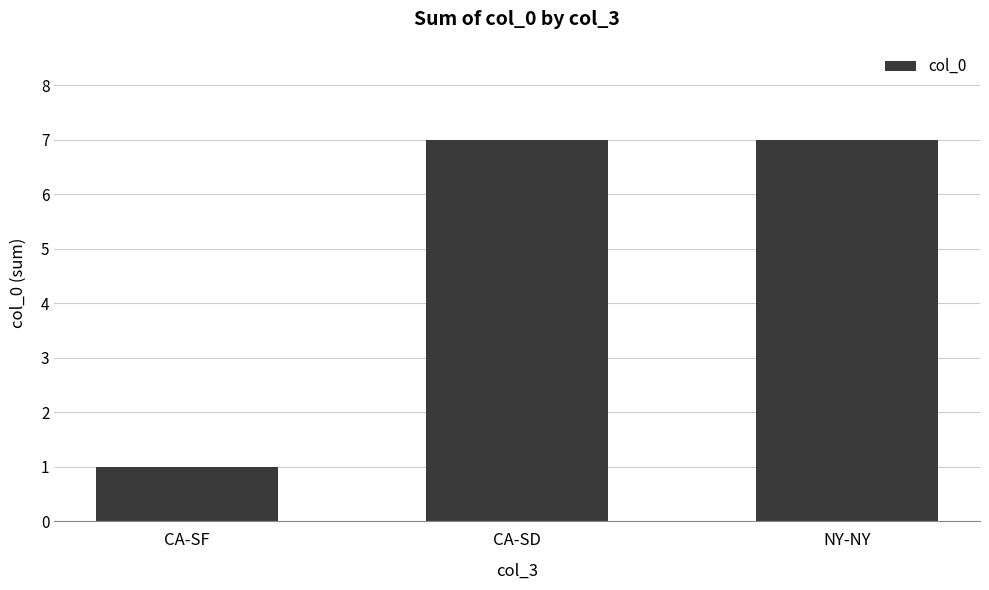

What is the value of the 3rd bar from the left?

7